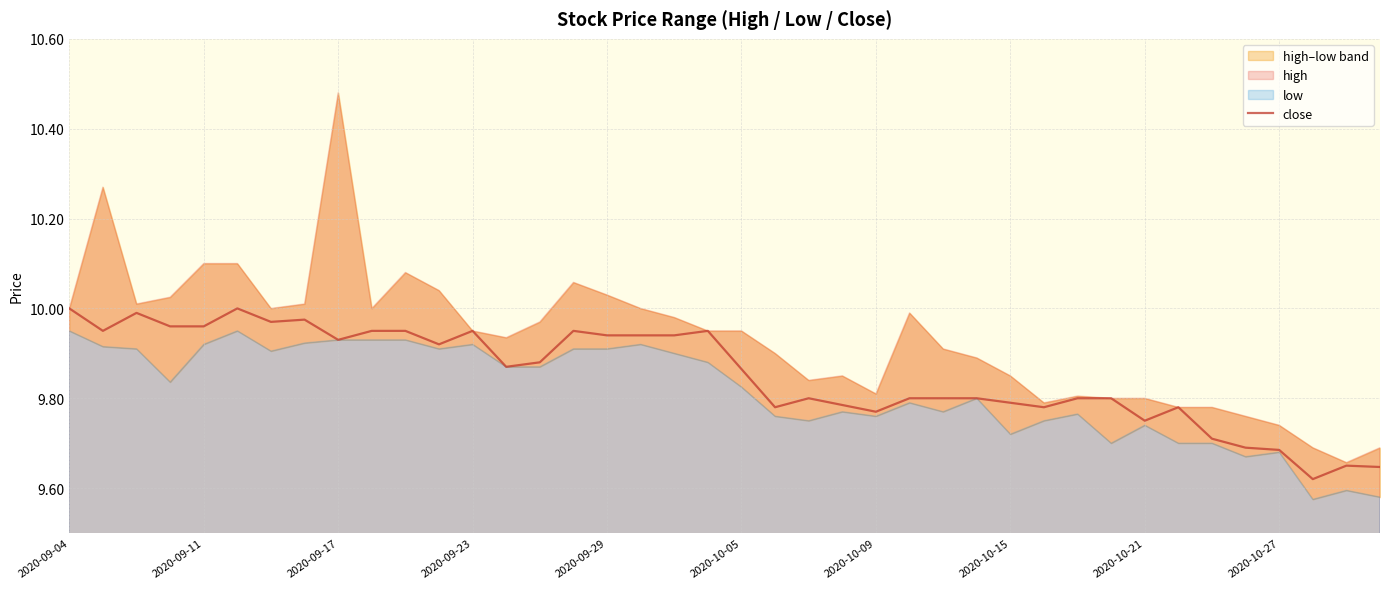

How many lines are shown in the chart?

1